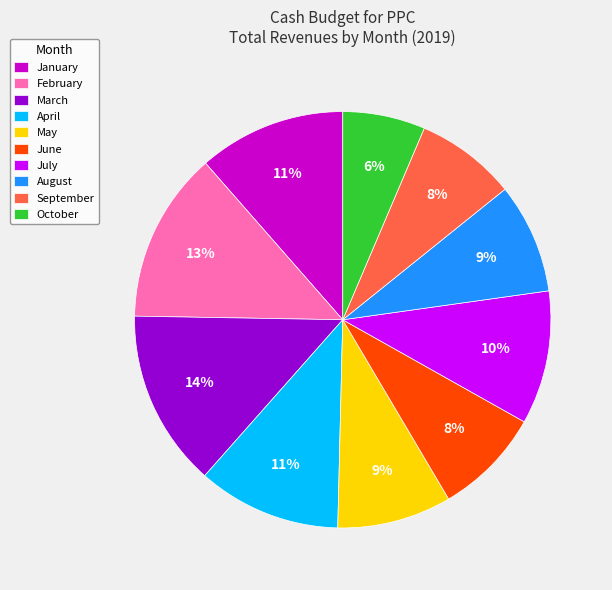

To the nearest percent, what is the difference between the June and April slice percentages?

3%